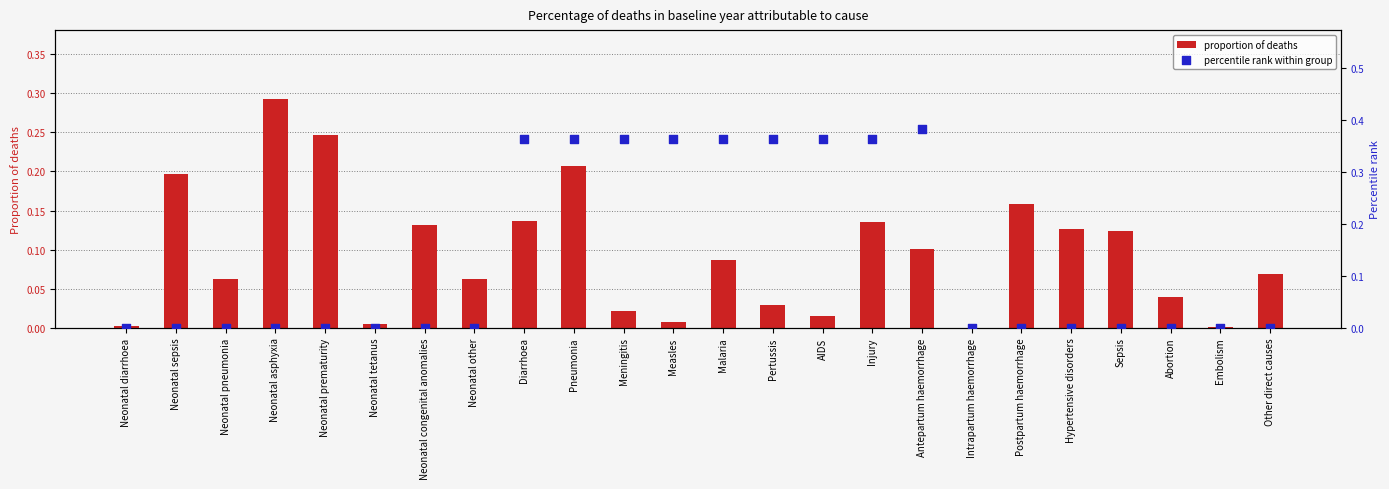

Which series has the largest total across all categories?

percentile rank within group